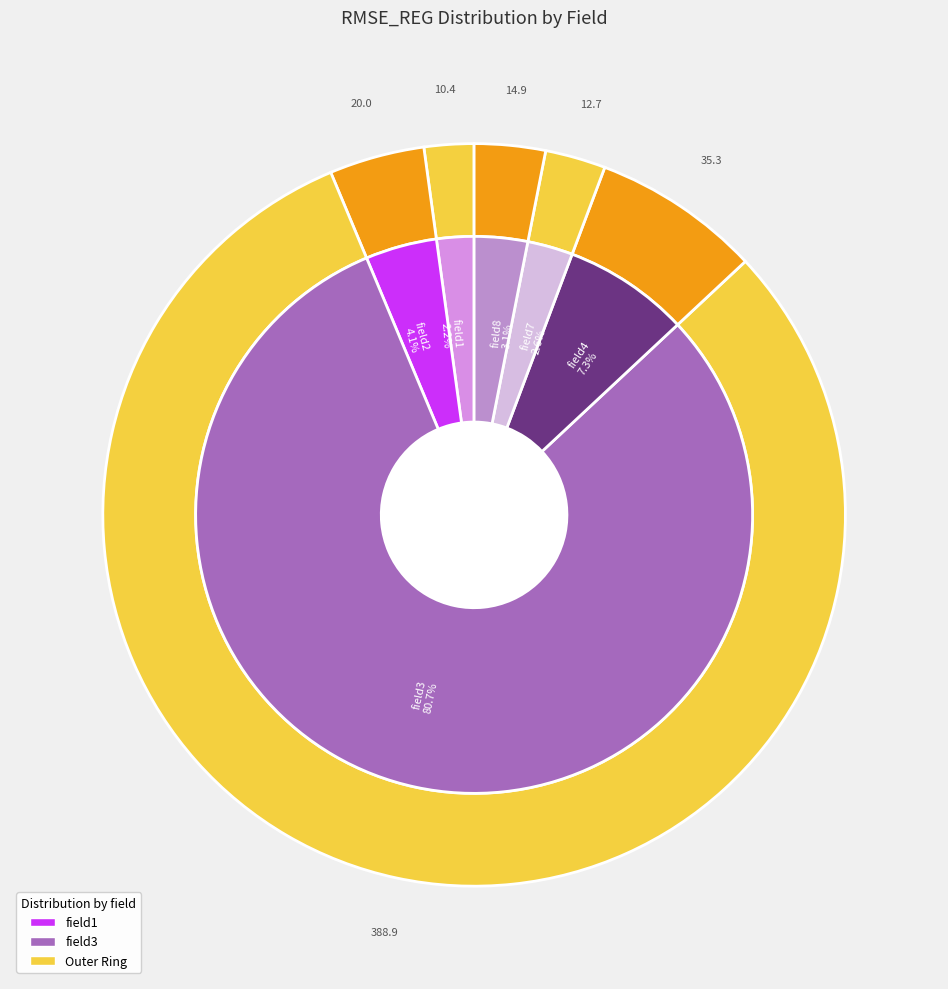

To the nearest percent, what is the combined percentage of field1 and field3?

83%